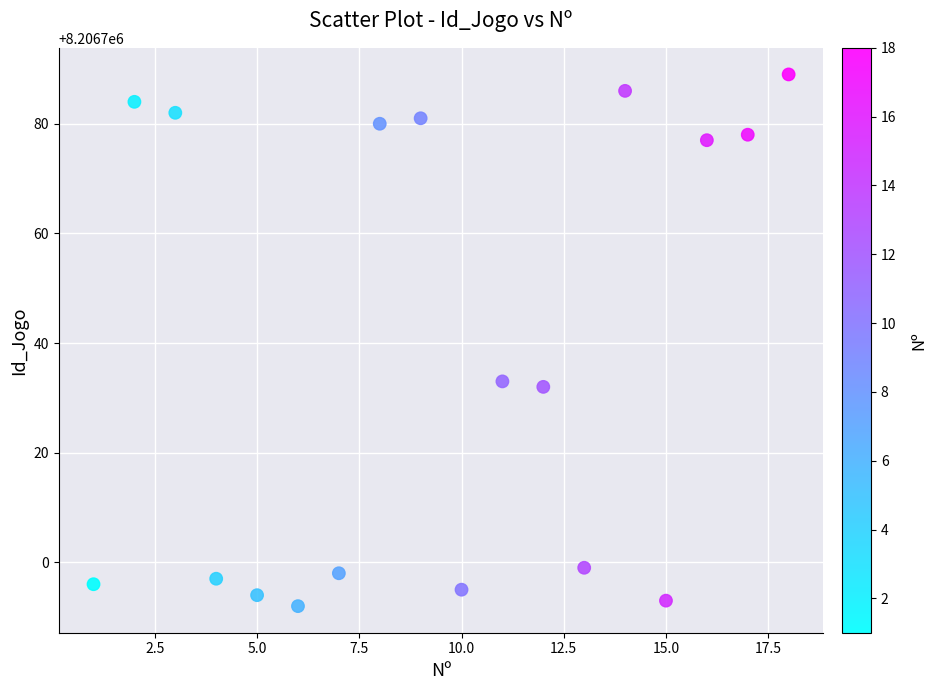

What is the range of Y values (max minus min)?

97